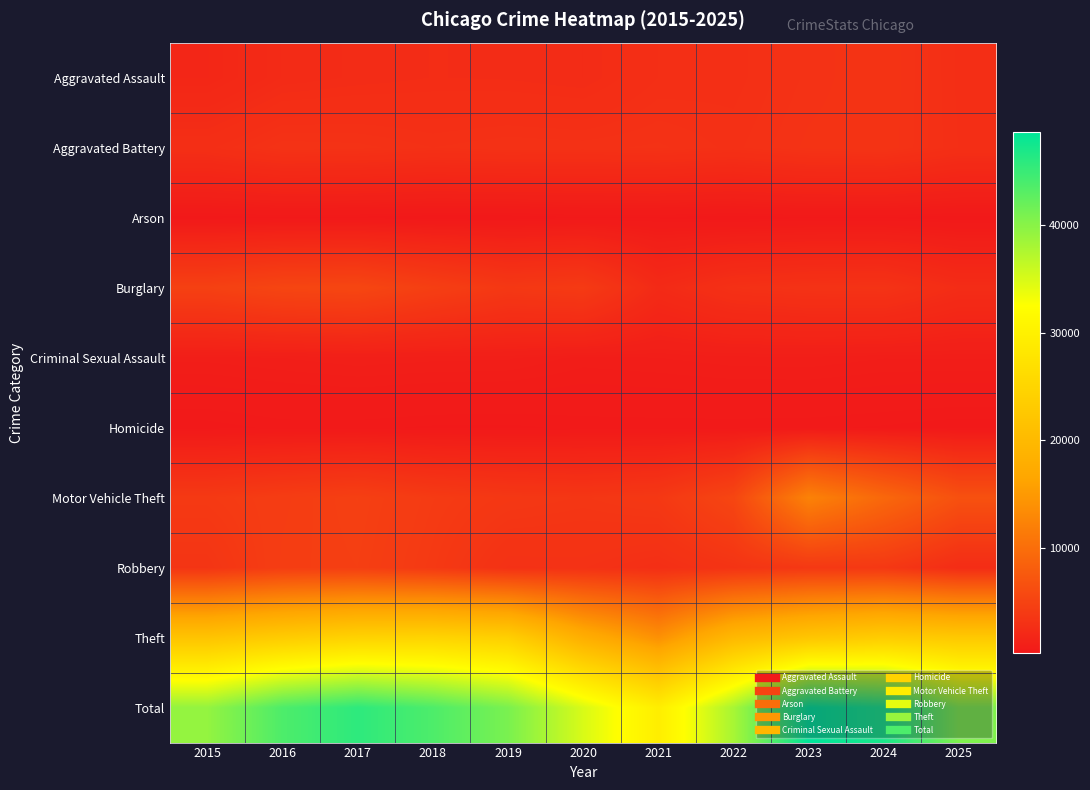

Between 2015 and 2020, which is larger?

2020